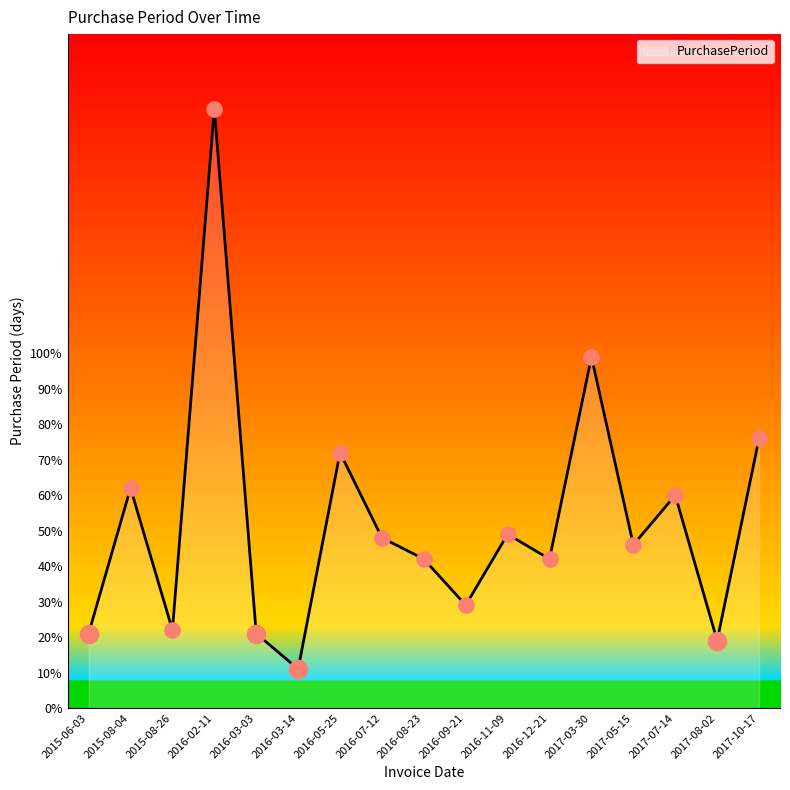

What is the ratio of the value at 2016-02-11 to the value at 2016-03-14?

15.4